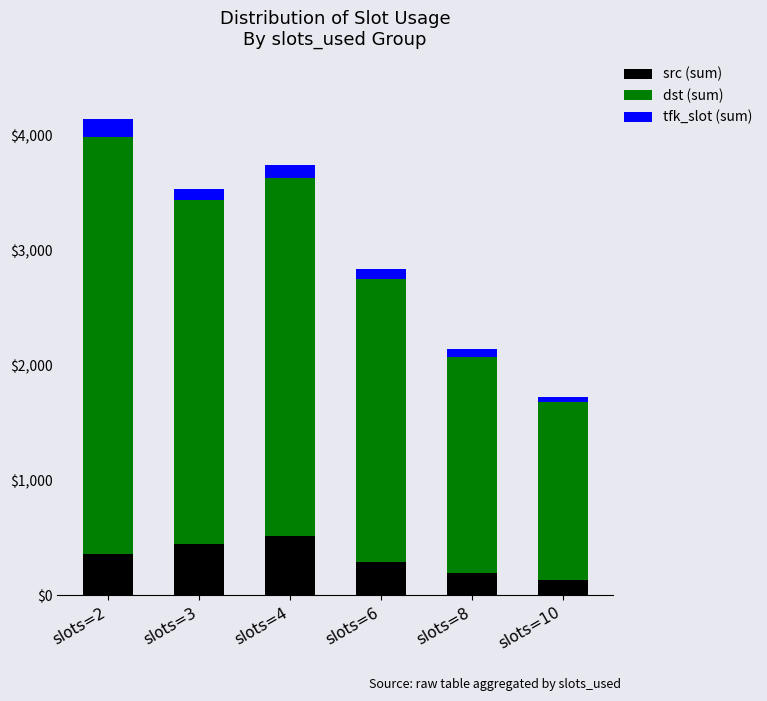

At which category is the sum across all series the highest?

slots=2